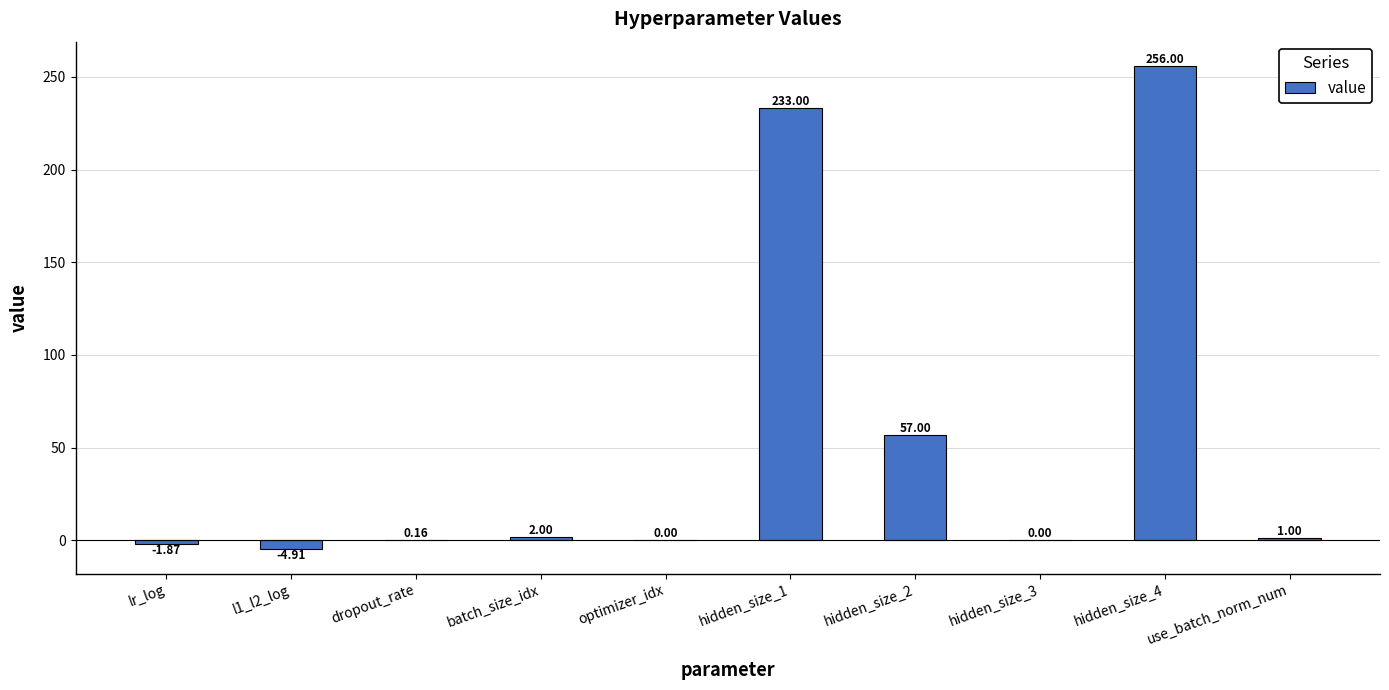

Where does the data first go above 1?

batch_size_idx